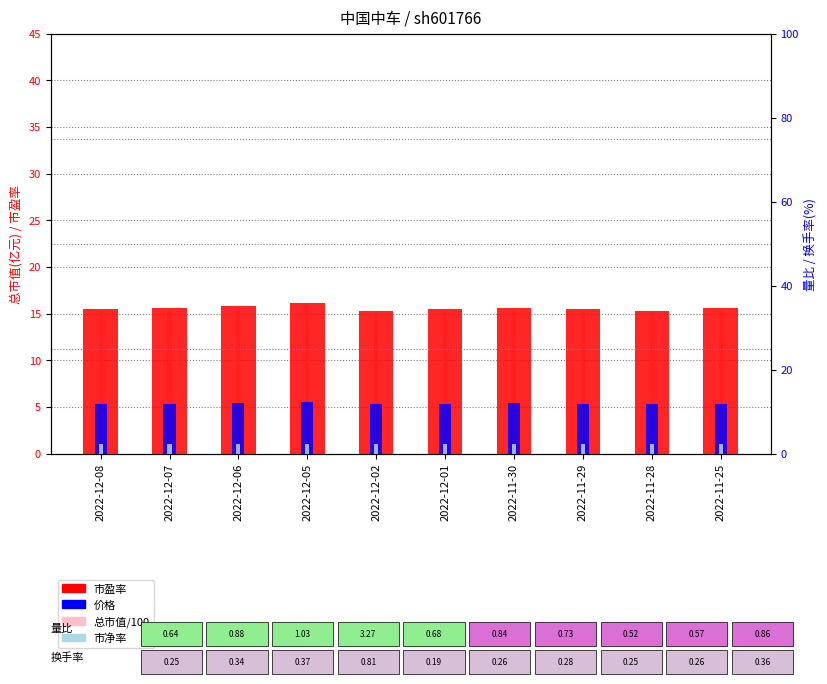

Which series changed the most between 2022-12-01 and 2022-11-29?

市盈率